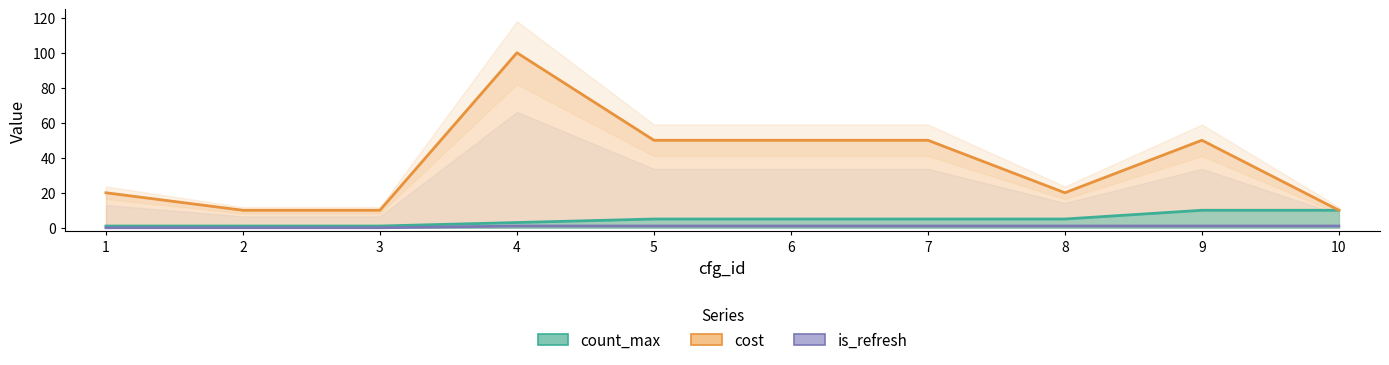

True or false: is_refresh has more than 0 interior local peaks.

False